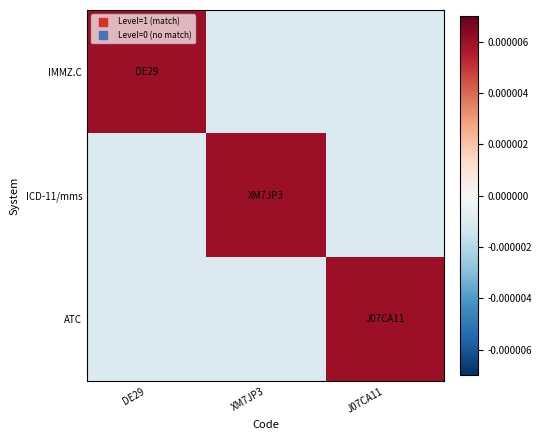

At which category is the sum across all series the highest?

DE29